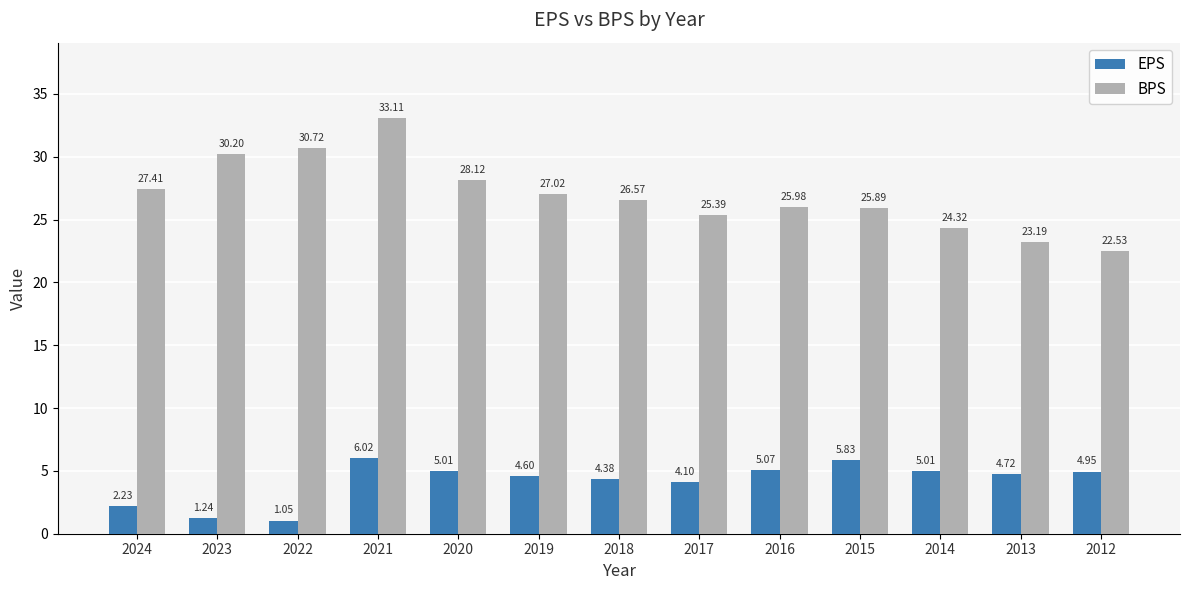

What is the total value across all series at 2014?

29.3